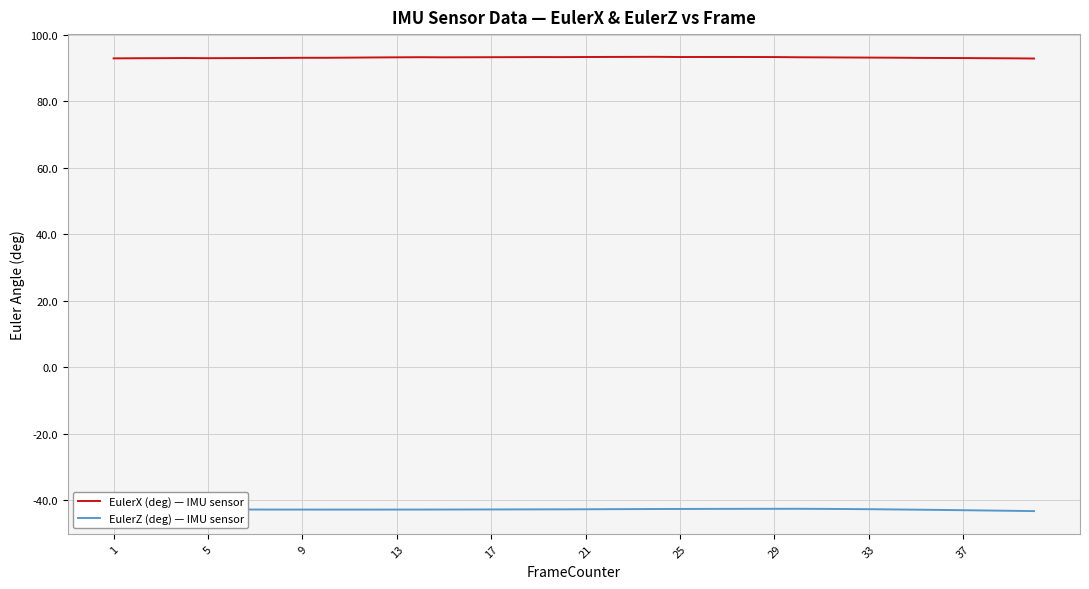

What is the highest value of the EulerZ (deg) — IMU sensor series?

-42.6